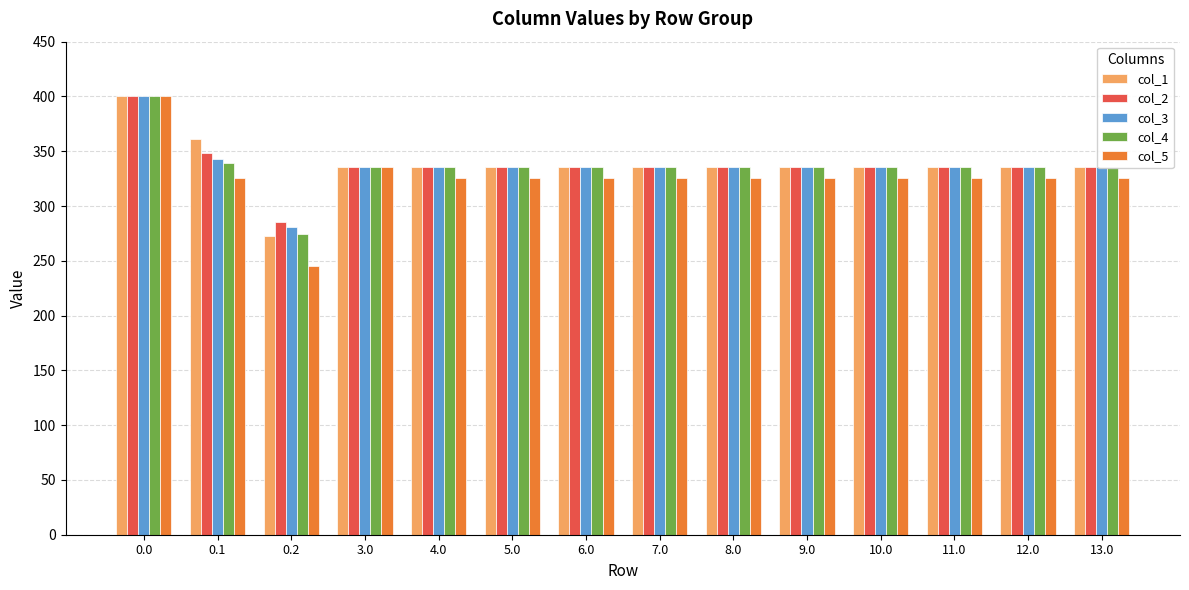

At which label does col_4 reach its minimum?

0.2